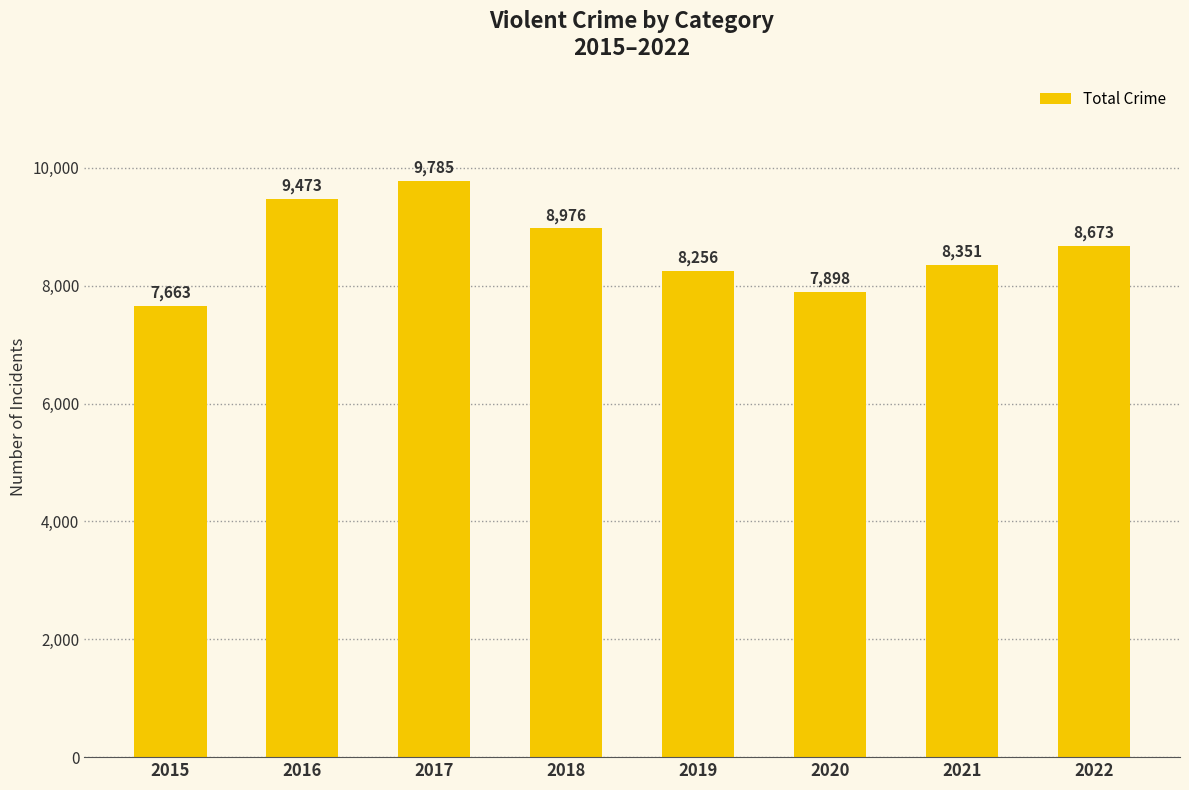

What is the difference between the values at 2015 and 2021?

688